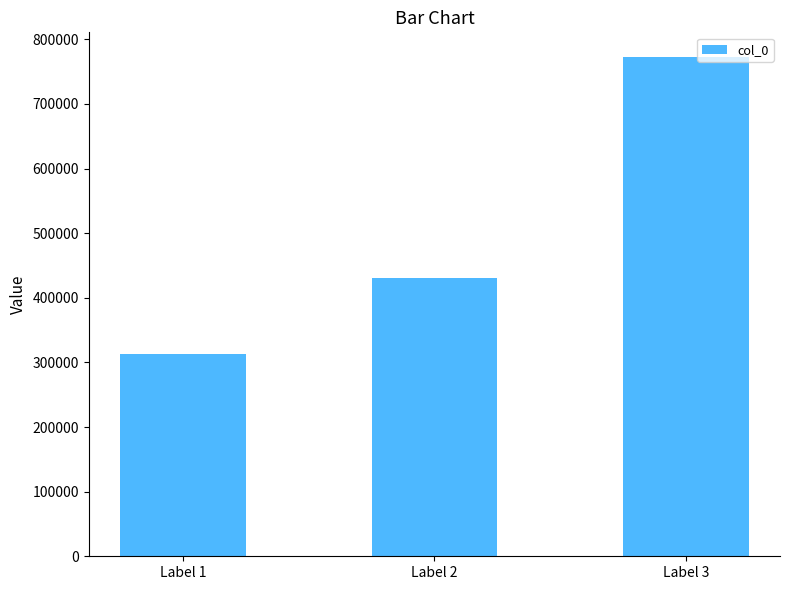

Are the bars grouped side by side (vs. stacked)?

No